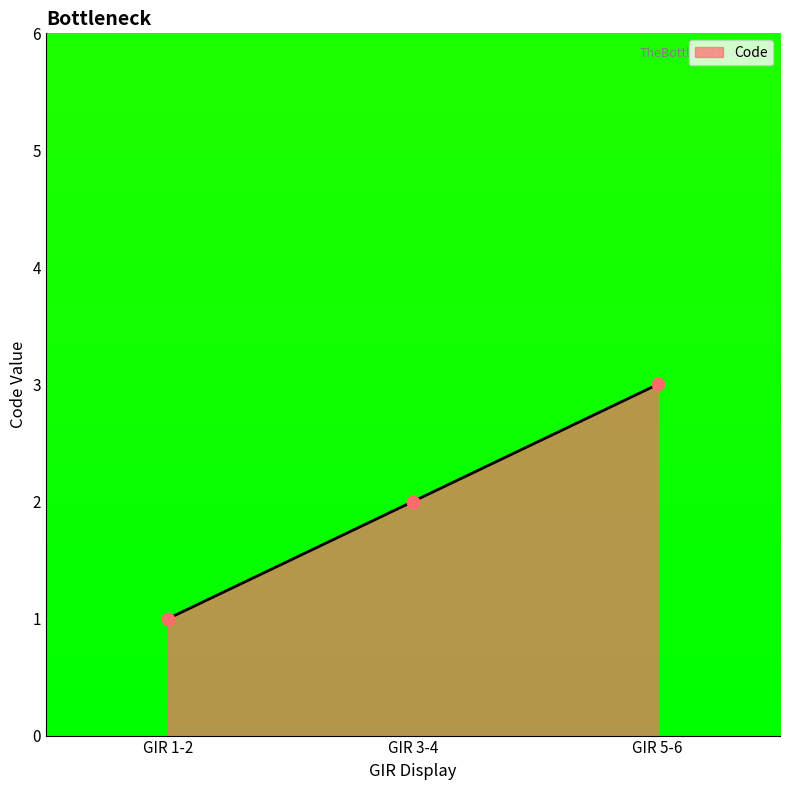

Which has a higher value, GIR 5-6 or GIR 1-2?

GIR 5-6